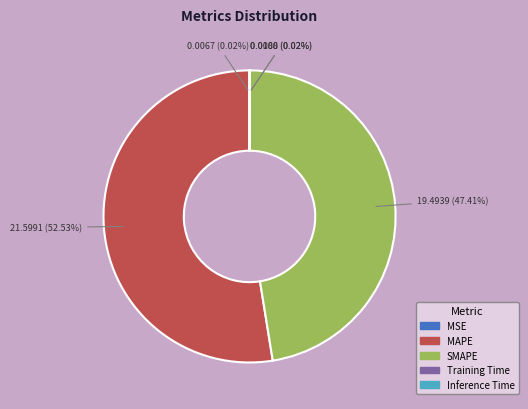

What is the majority slice?

MAPE